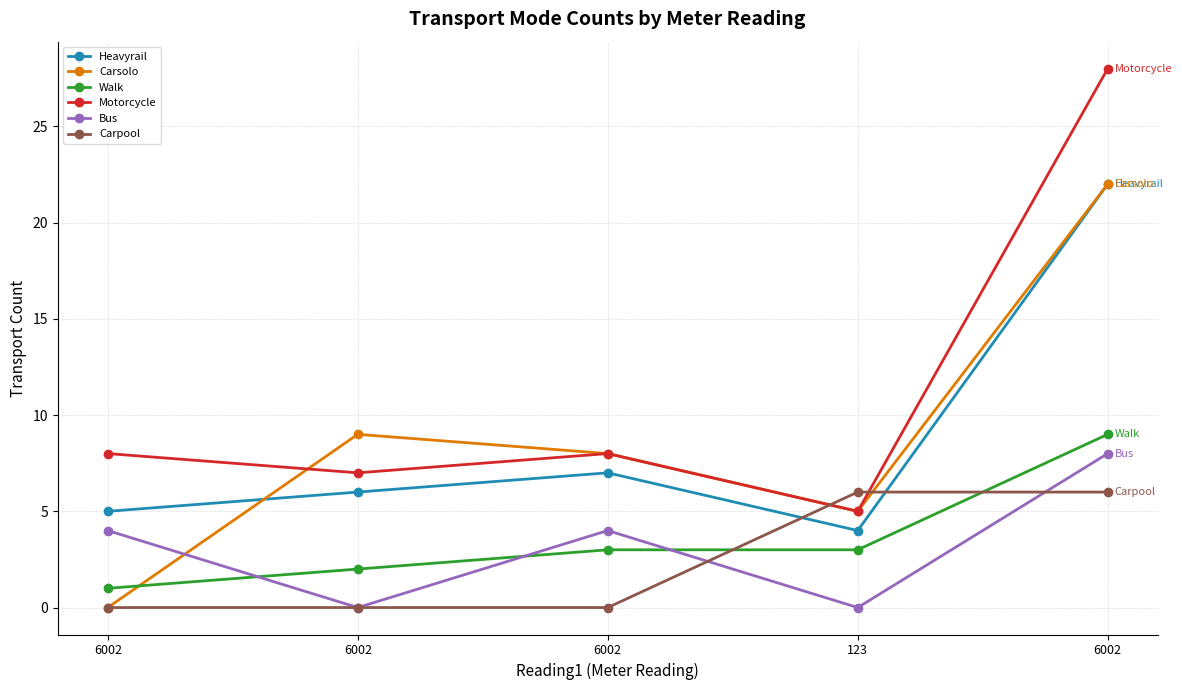

Which label corresponds to the smallest value in the chart?

6002